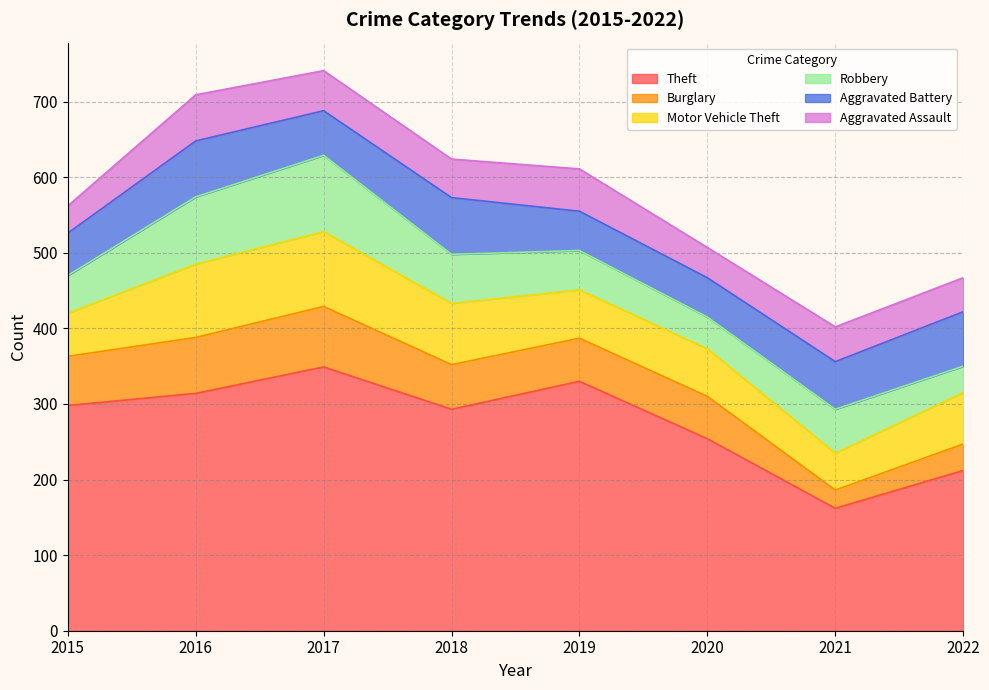

True or false: Motor Vehicle Theft and Theft intersect in this chart.

False